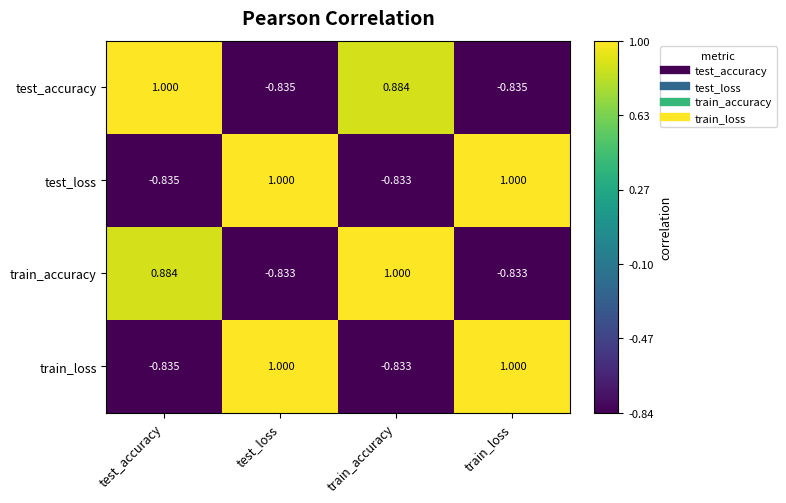

How many distinct data groups are displayed?

4